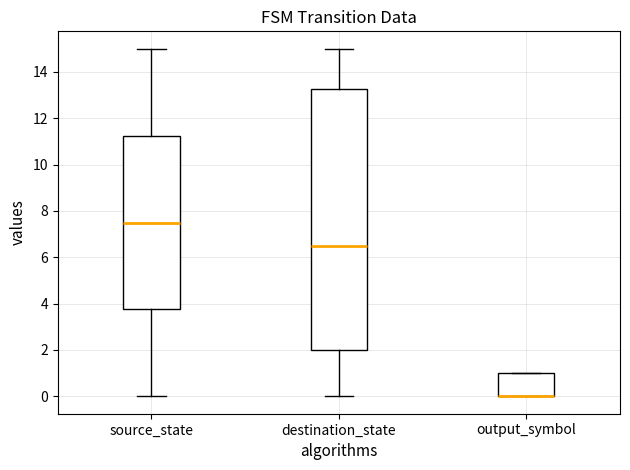

Reading left to right, transcribe this box plot: for each box, give where its median line is, the range the box spans, and where its two whiskers end, as read against the y-axis. The values are not printed on the chart, so give them approximately, as read against the axis.

source_state: median 7.6, box 3.8 to 11.2, whiskers 0.0 to 15.0
destination_state: median 6.6, box 2.0 to 13.2, whiskers 0.0 to 15.0
output_symbol: median 0.0 (drawn on the box's lower edge), box 0.0 to 1.0, whiskers 0.0 to 1.0